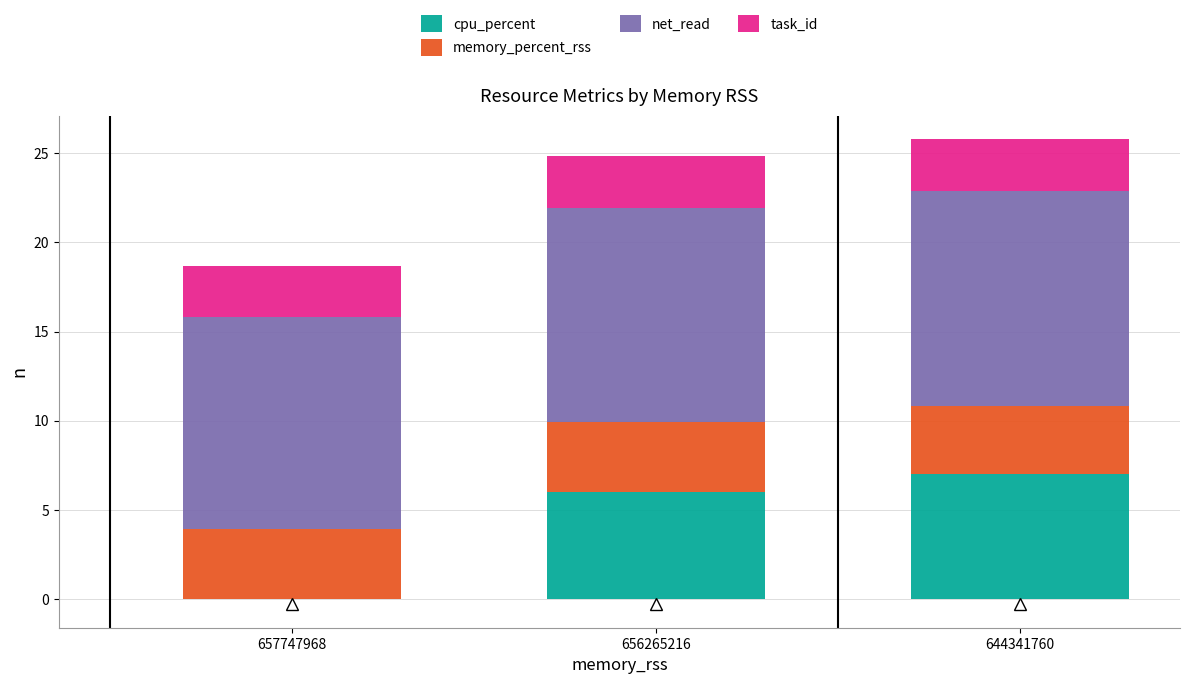

Reading left to right, transcribe the values for cpu_percent.

657747968=0.0	656265216=6.0	644341760=7.0